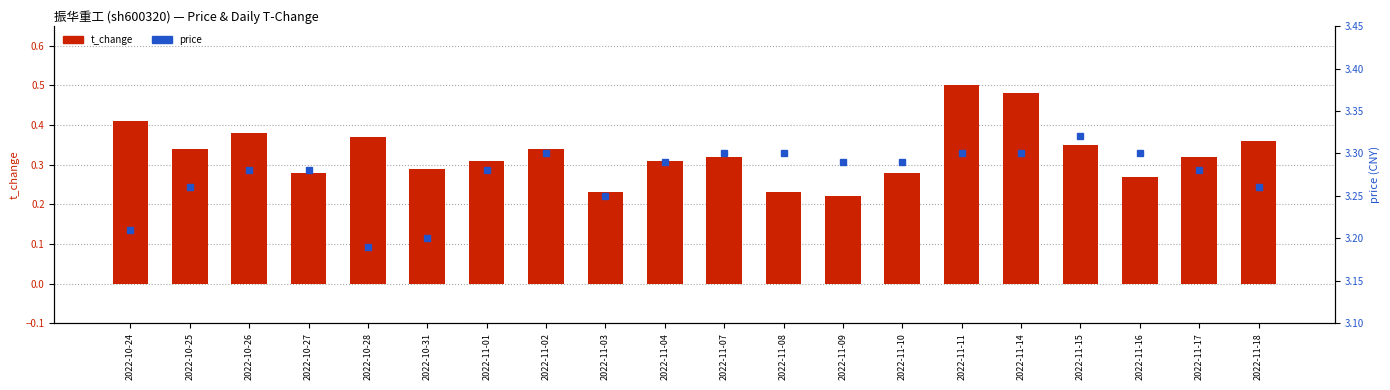

Which category has the lowest value in the price series?

2022-10-28